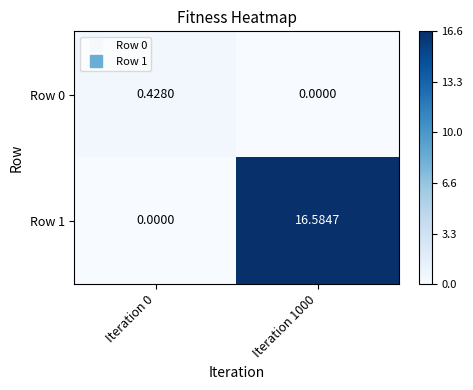

How many series are shown in this chart?

2